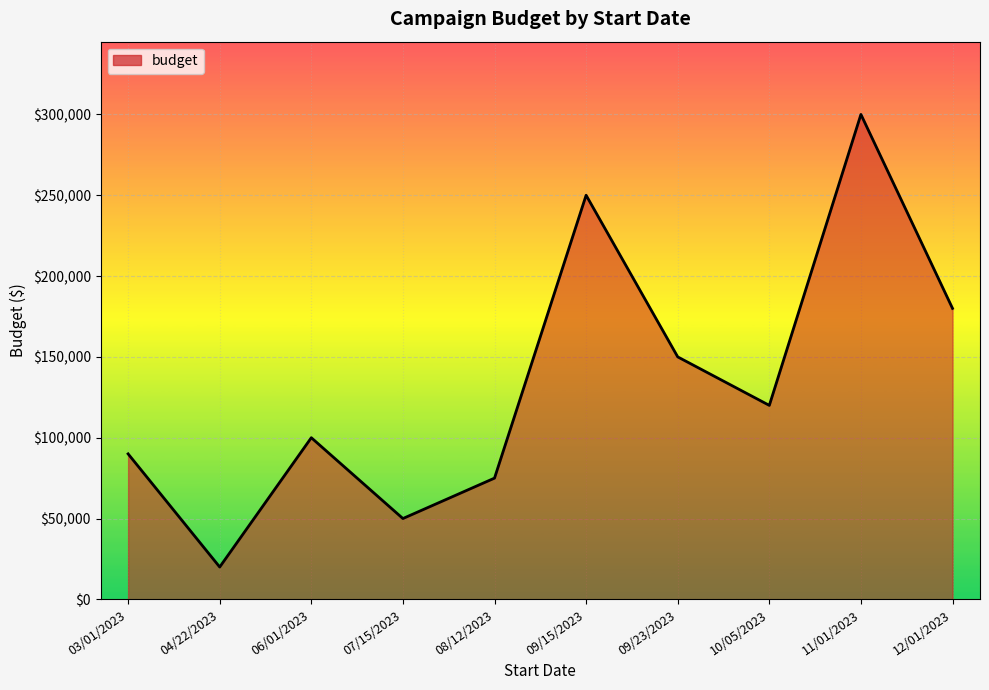

List the labels in order of value, largest first.

11/01/2023, 09/15/2023, 12/01/2023, 09/23/2023, 10/05/2023, 06/01/2023, 03/01/2023, 08/12/2023, 07/15/2023, 04/22/2023